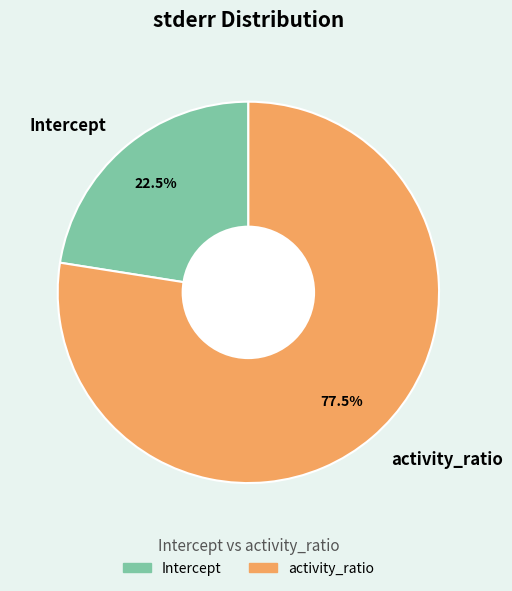

Which slice represents more than half of the pie?

activity_ratio